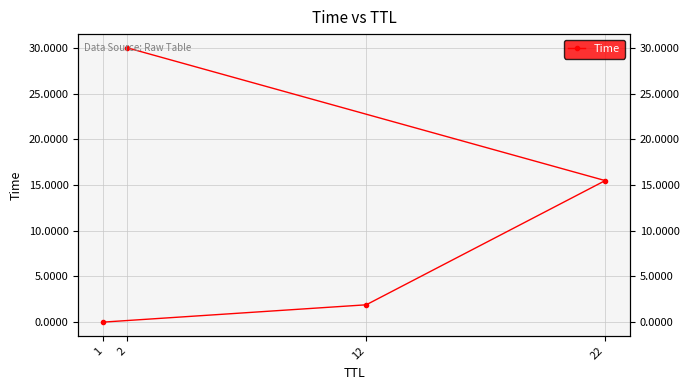

List the labels in order of value, largest first.

2, 22, 12, 1